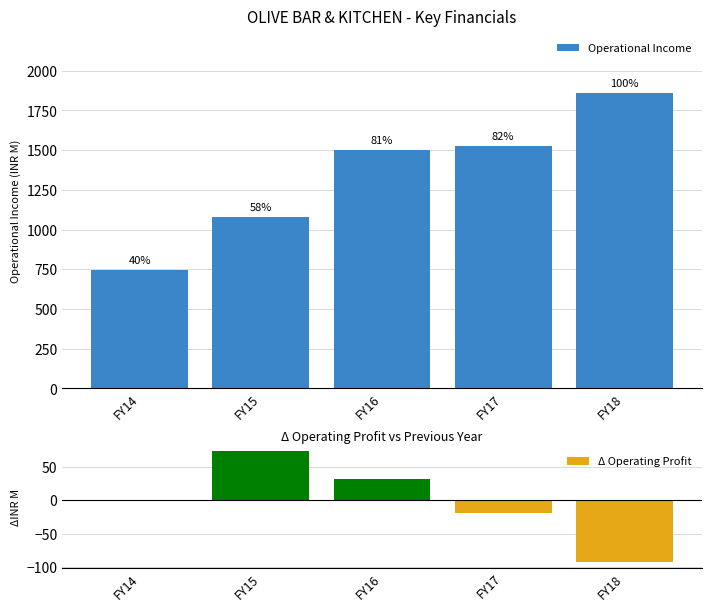

What is the sum of the Operational Income values at FY17 and FY16?

3029.7